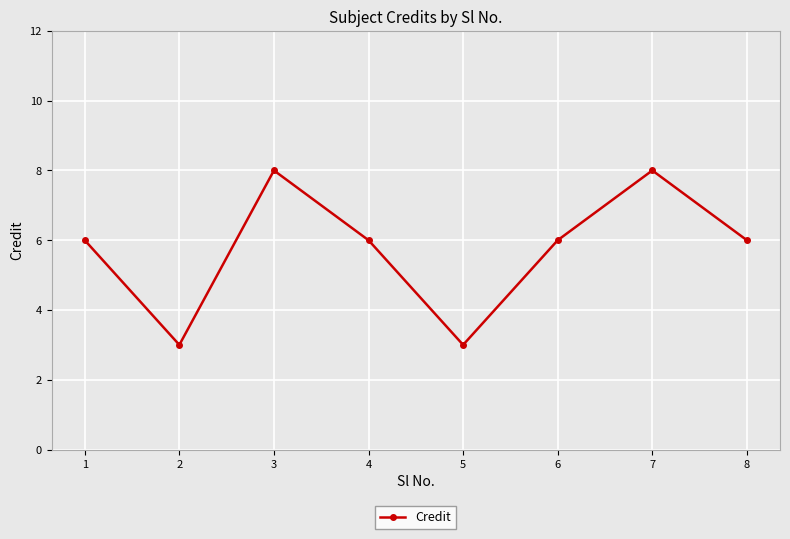

True or false: the data has more than 0 interior local peaks.

True